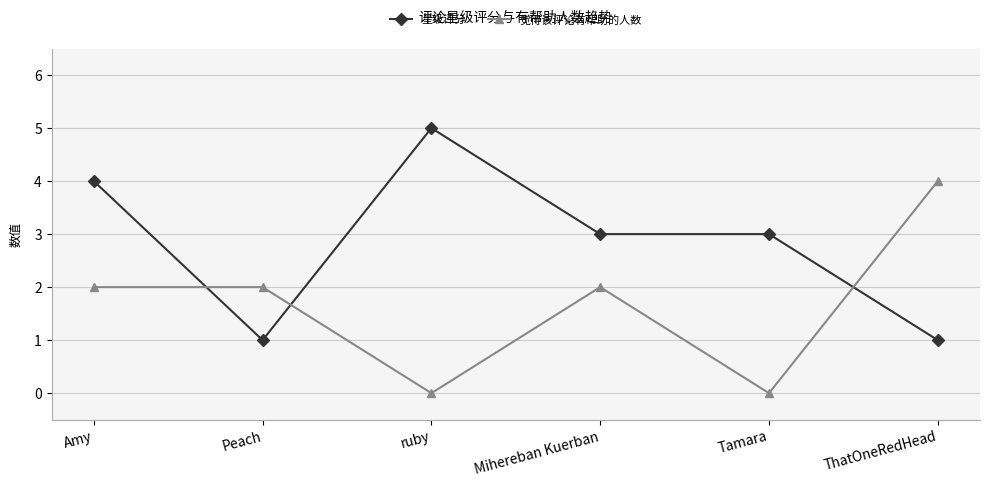

How many distinct data groups are displayed?

2